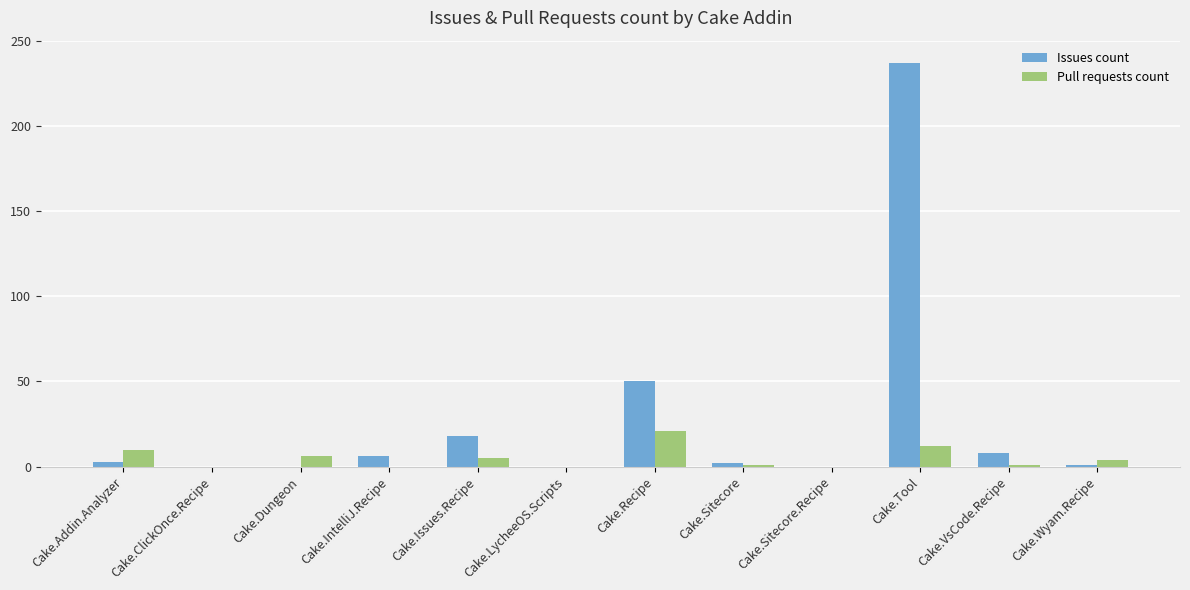

What is the maximum value shown in the chart?

237